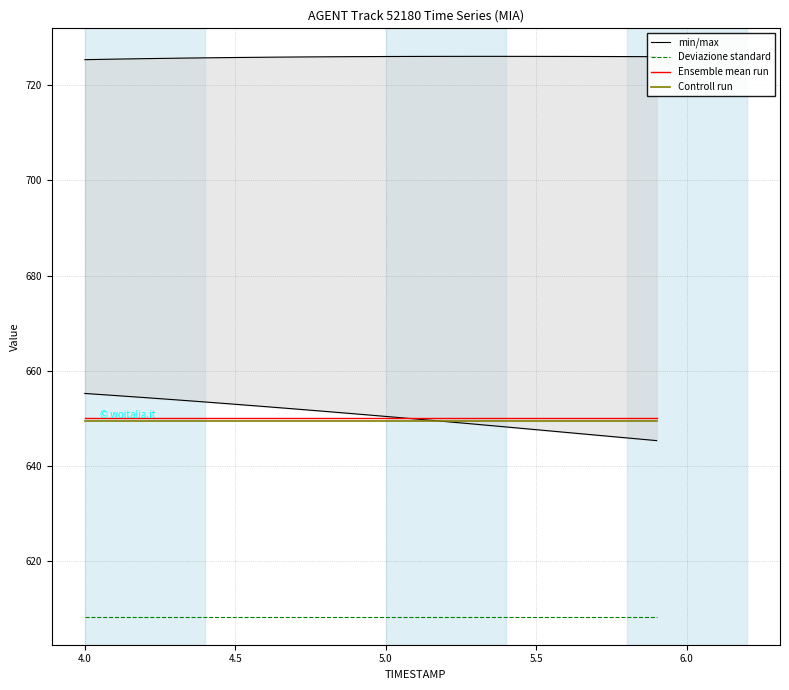

Reading left to right, transcribe all the data shown in this chart.

min/max: 655.2	654.8	654.3	653.9	653.4	652.9	652.4	651.9	651.4	650.9	650.4	649.8	649.3	648.7	648.2	647.6	647.0	646.4	645.9	645.3
Deviazione standard: 608.3	608.3	608.3	608.3	608.3	608.3	608.3	608.3	608.3	608.3	608.3	608.3	608.3	608.3	608.3	608.3	608.3	608.3	608.3	608.3
Ensemble mean run: 650.0	650.0	650.0	650.0	650.0	650.0	650.0	650.0	650.0	650.0	650.0	650.0	650.0	650.0	650.0	650.0	650.0	650.0	650.0	650.0
Controll run: 649.5	649.5	649.5	649.5	649.5	649.5	649.5	649.5	649.5	649.5	649.5	649.5	649.5	649.5	649.5	649.5	649.5	649.5	649.5	649.5